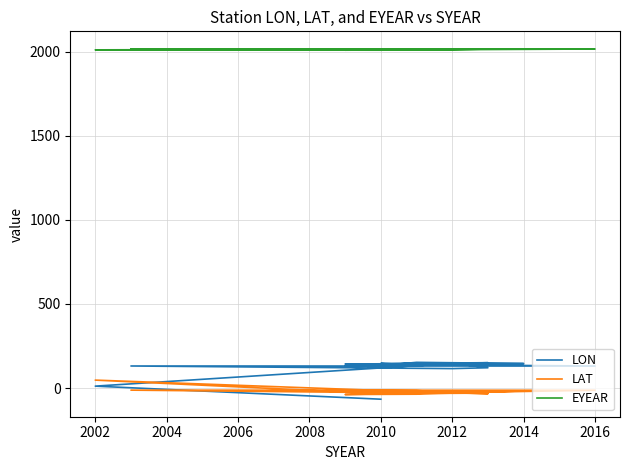

What is the minimum value shown in the chart?

-66.5